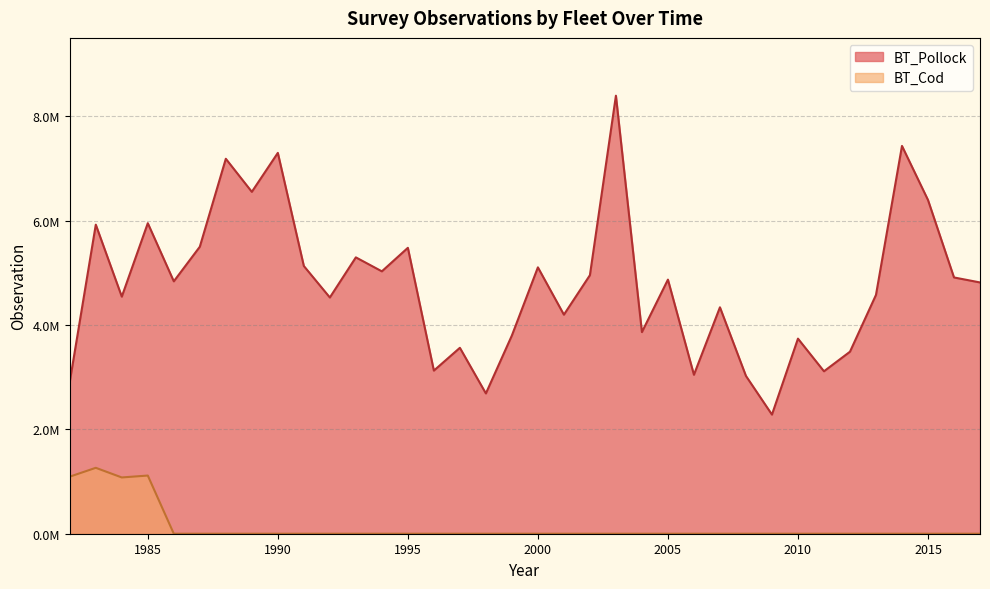

What is the maximum value for BT_Pollock?

8392260.8